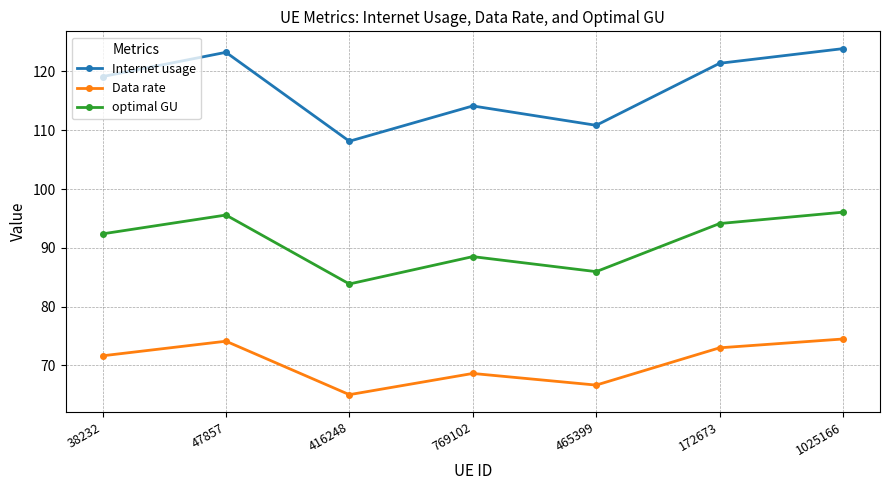

What is the highest value of the optimal GU series?

96.1